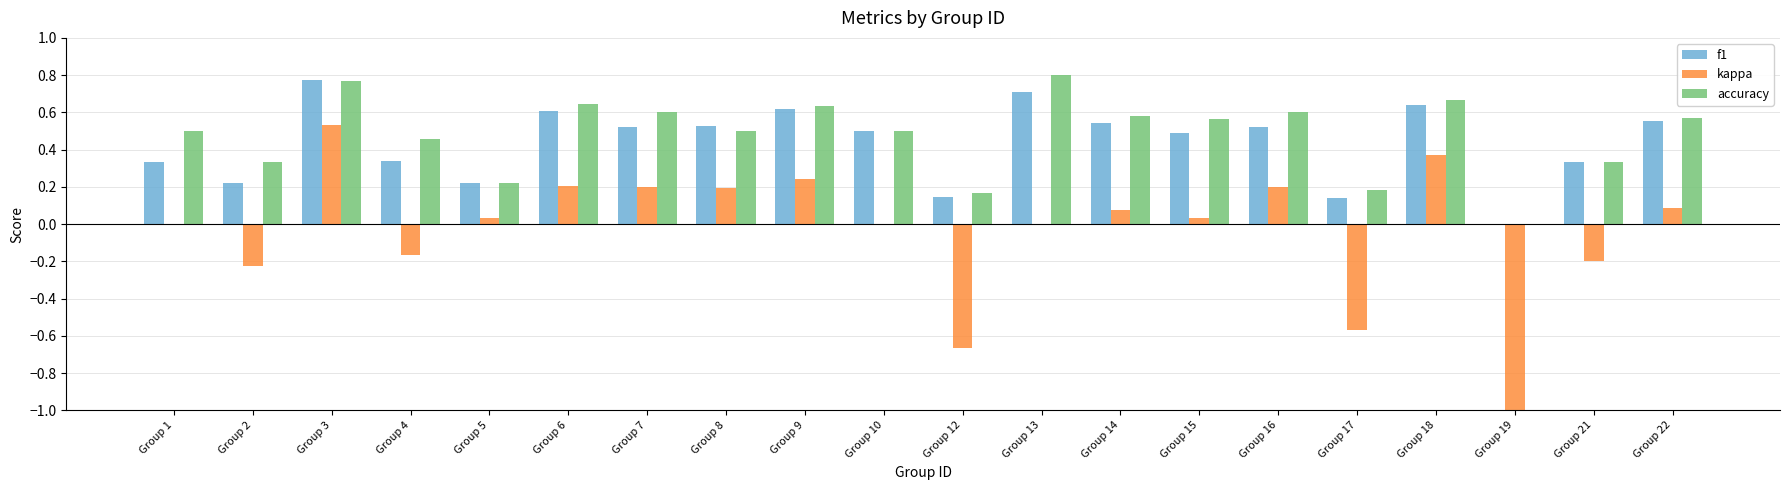

Is the value of kappa at Group 13 greater than the value of f1 at Group 8?

No